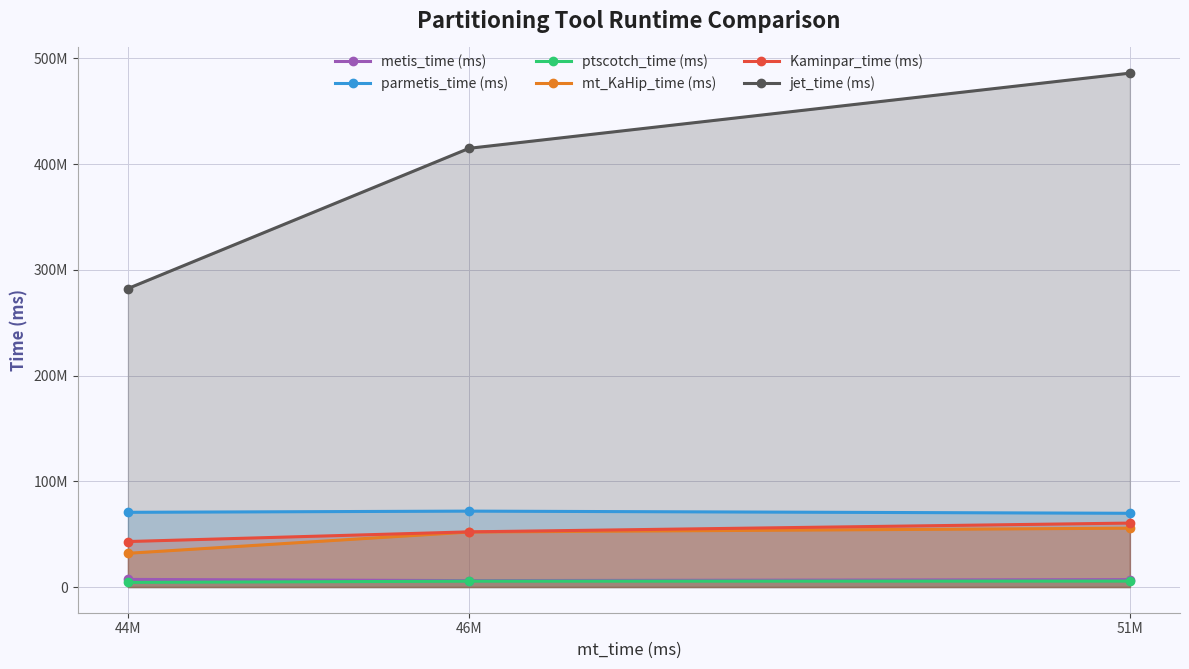

What is the sum of the ptscotch_time (ms) values at 46M and 44M?

9928022.1